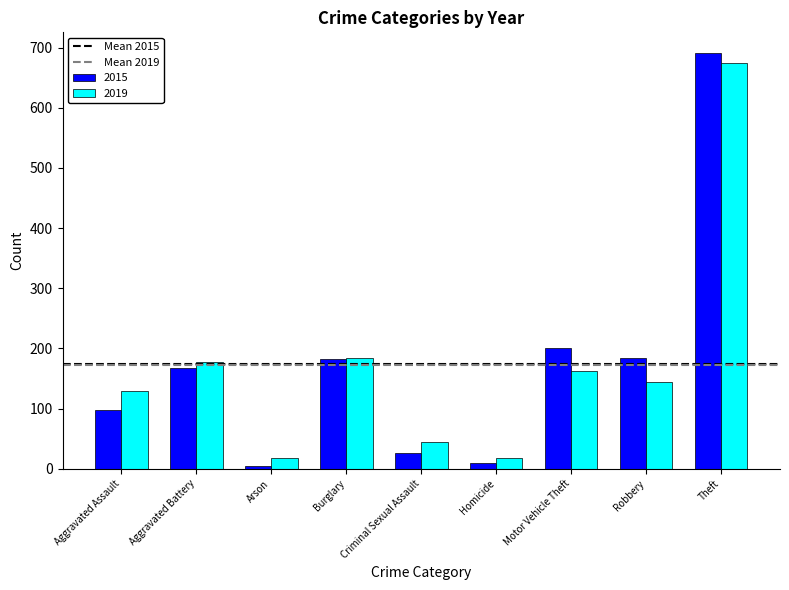

What is the total value across all series at Aggravated Assault?

227